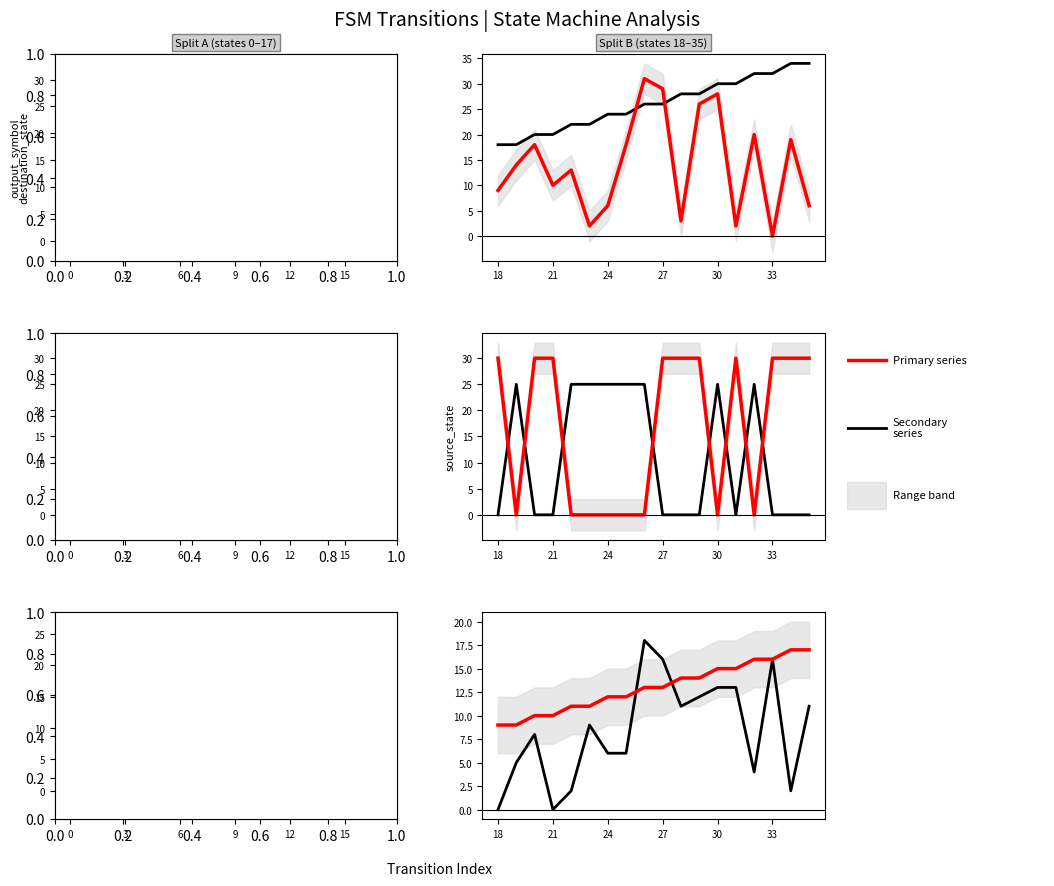

At which label does source_state reach its peak?

34